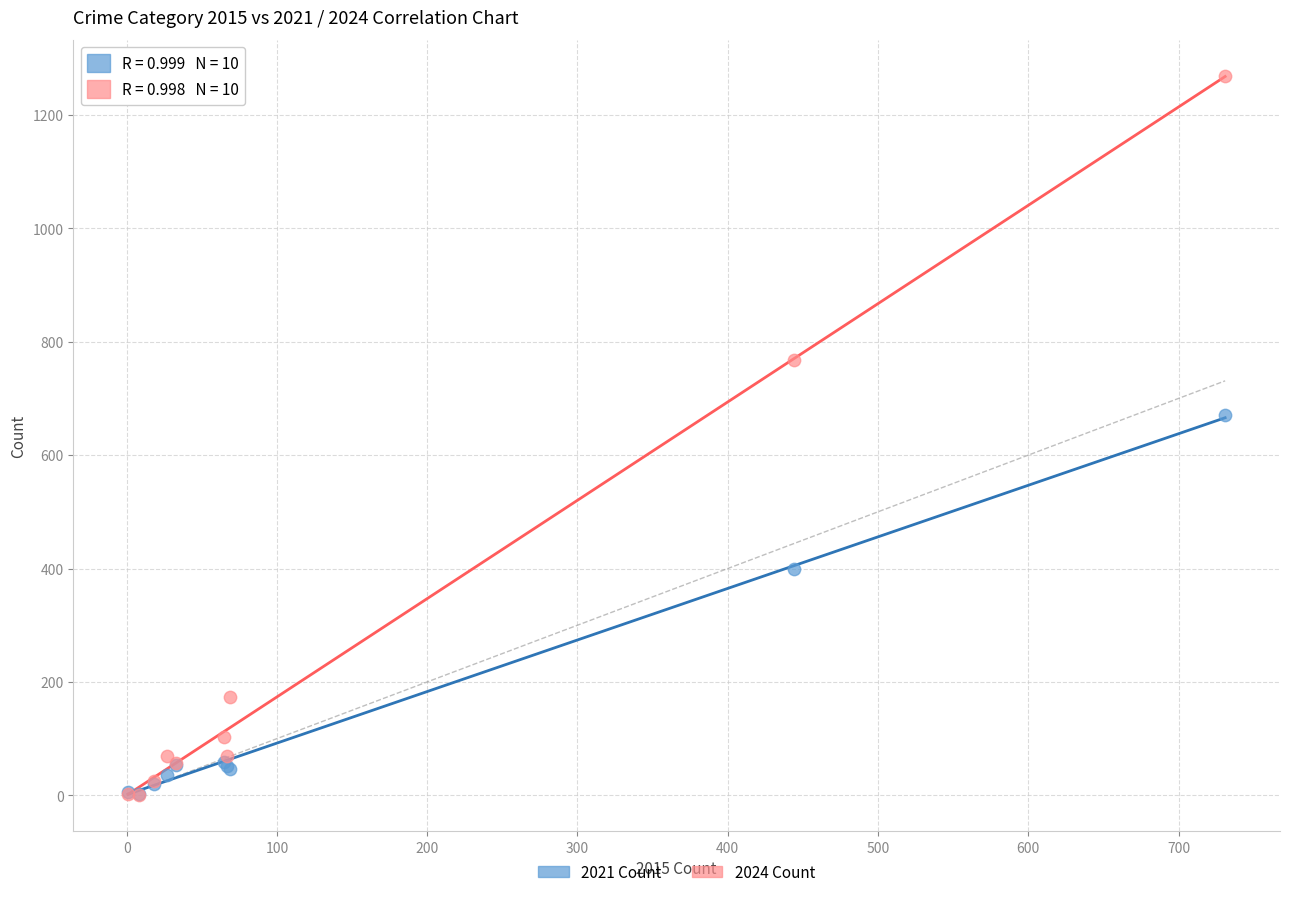

In the 2024 Count series, what Y value is closest to 634?

767